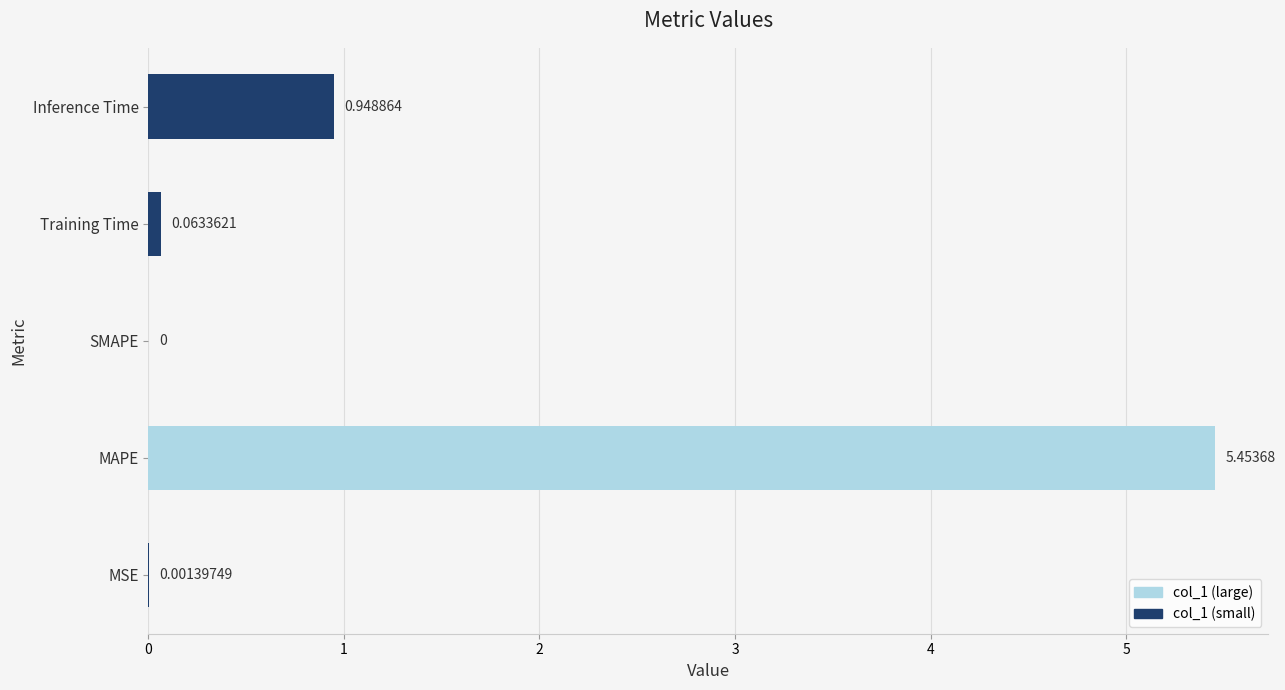

Between MAPE and MSE, which is larger?

MAPE